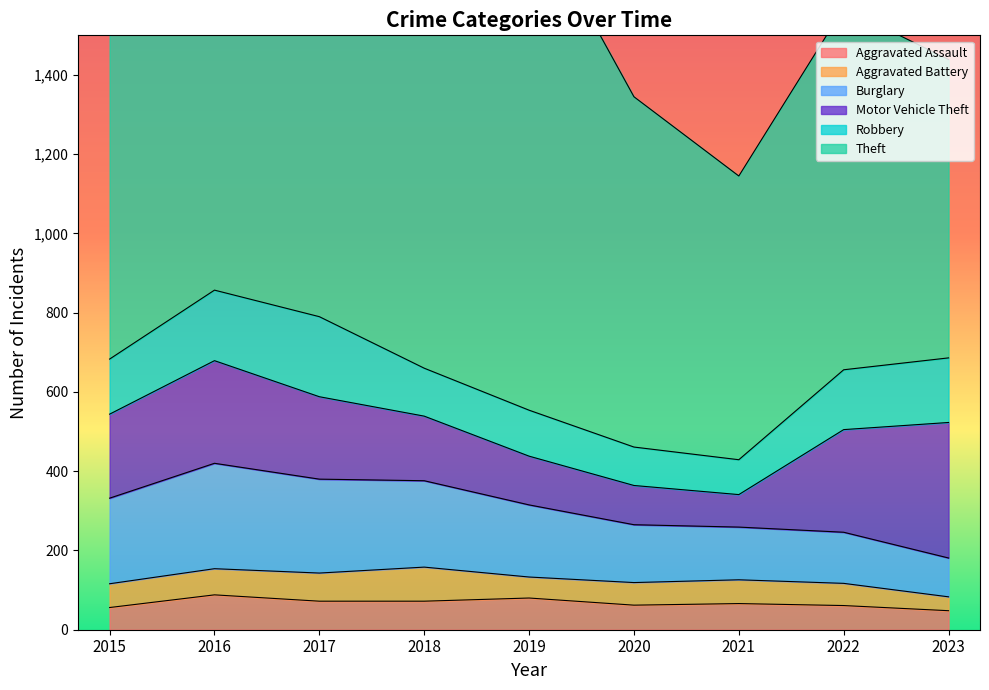

Read the Aggravated Assault value at 2022.

61